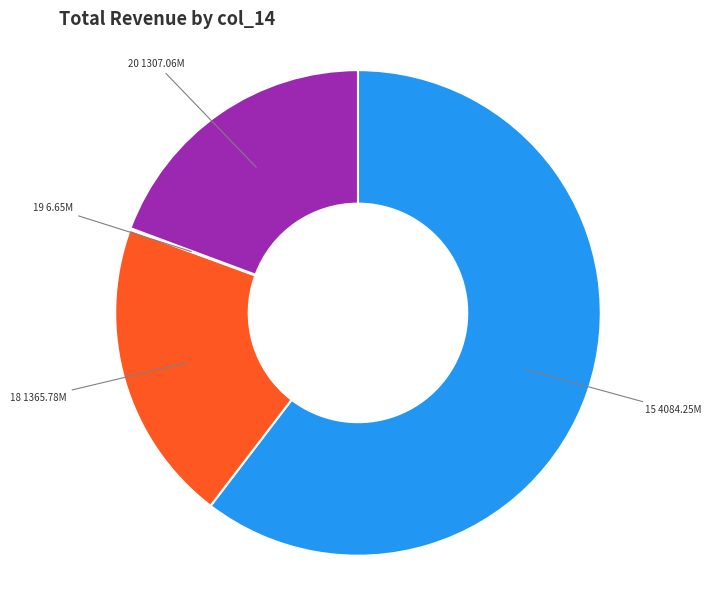

Is there any slice that represents more than half of the pie?

Yes